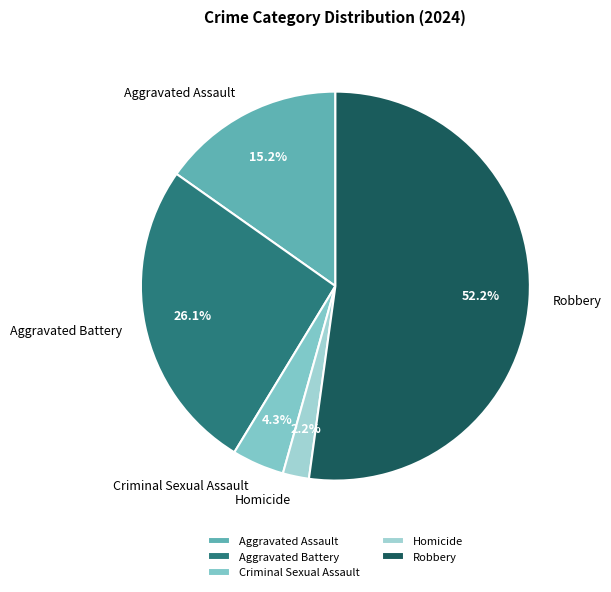

To the nearest percent, what is the difference between the Aggravated Battery and Robbery slice percentages?

26%